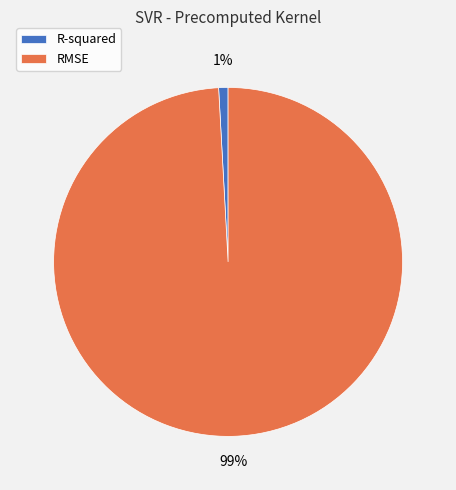

What is the largest slice in the pie chart?

RMSE